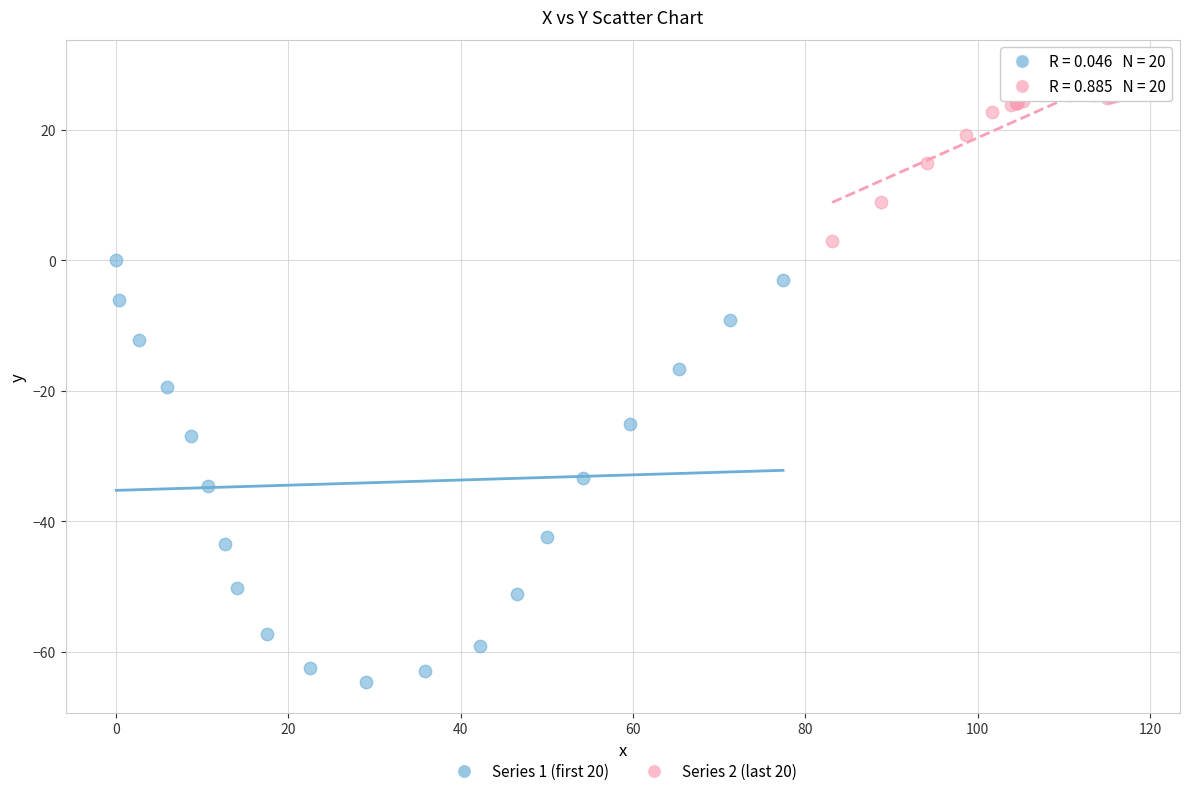

Which series reaches the minimum Y coordinate?

Series 1 (first 20)